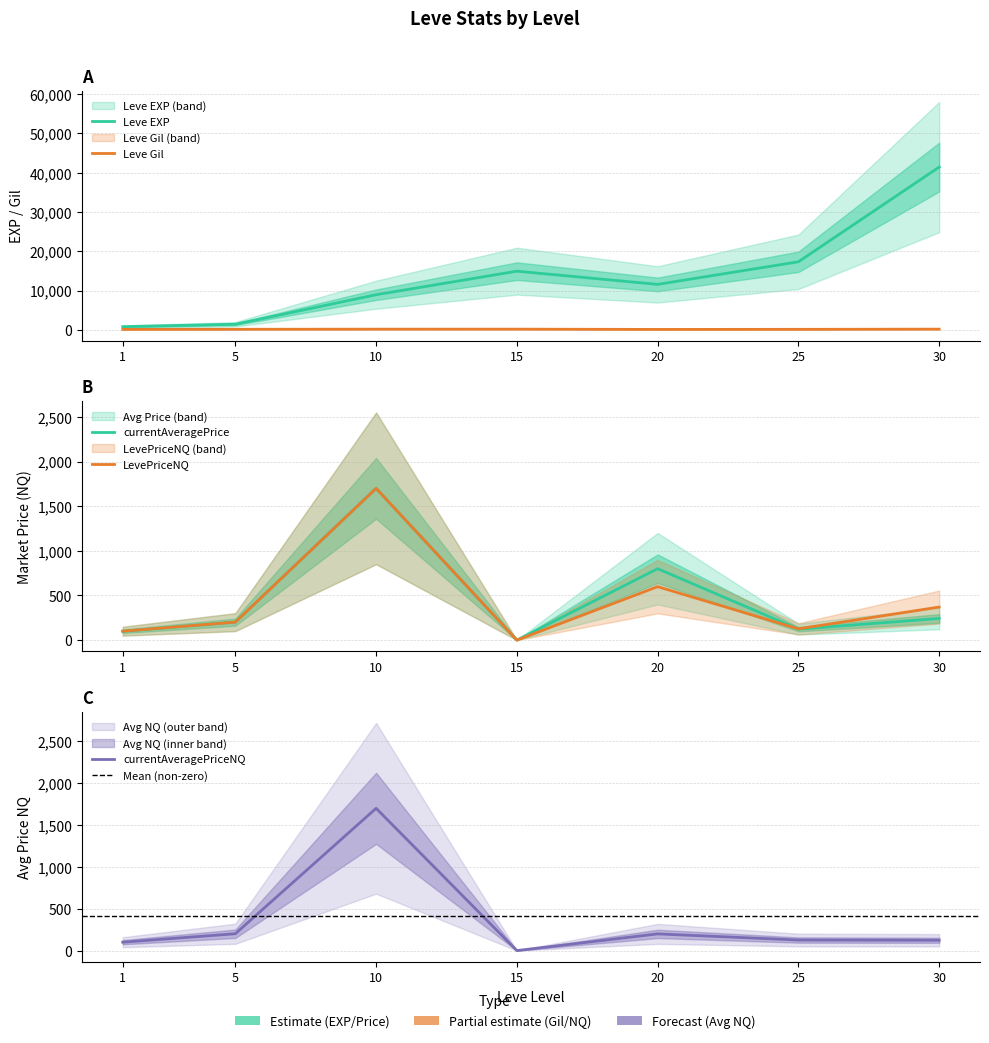

Is the value of Leve EXP at 25 greater than the value of currentAveragePriceNQ at 25?

Yes